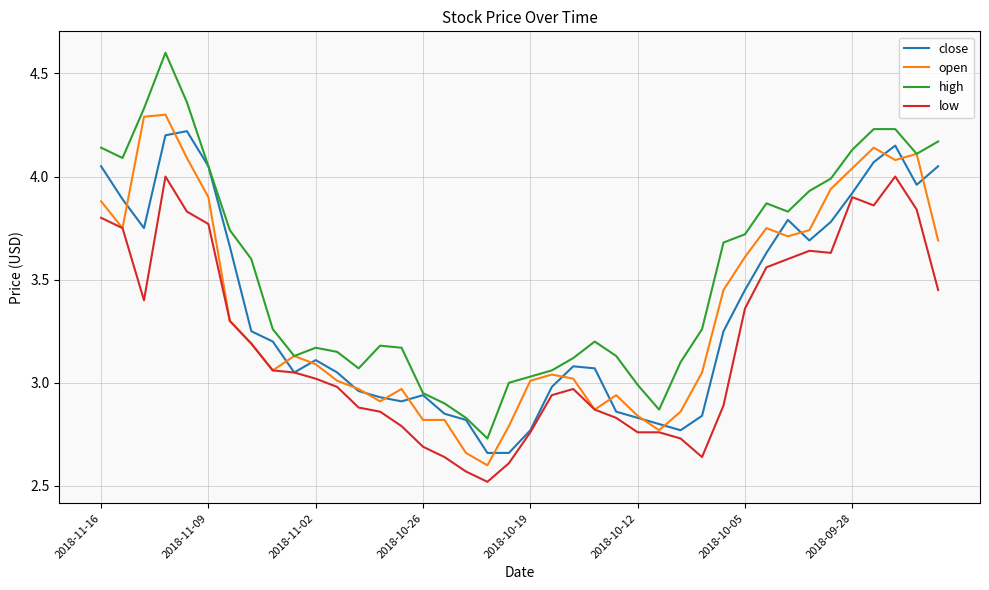

Which series has the largest range (max minus min)?

high